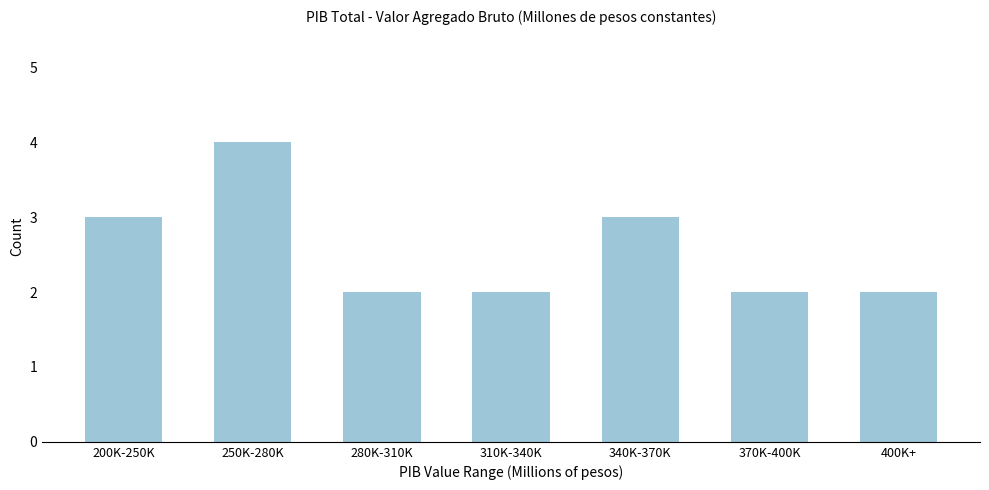

Reading left to right, what are all the values shown in this chart?

3	4	2	2	3	2	2